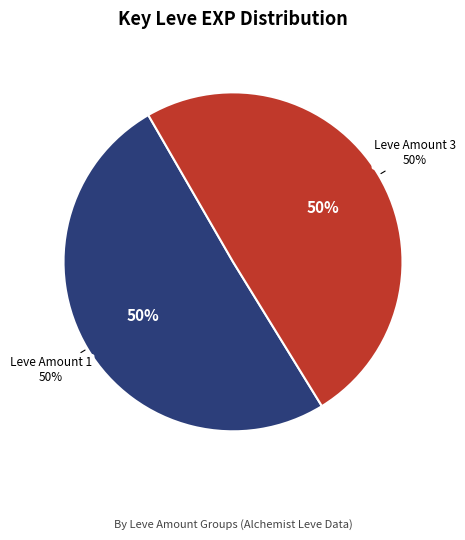

Is it true that 1 is 1% of the pie?

False